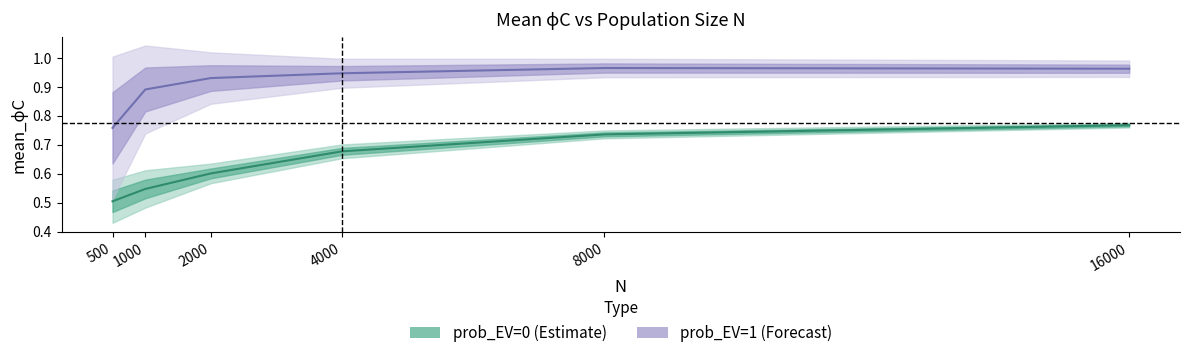

Reading right to left, what are all the values shown in this chart?

mean_phiC_prob0: 0.8	0.7	0.7	0.6	0.5	0.5
mean_phiC_prob1: 1.0	1.0	0.9	0.9	0.9	0.8